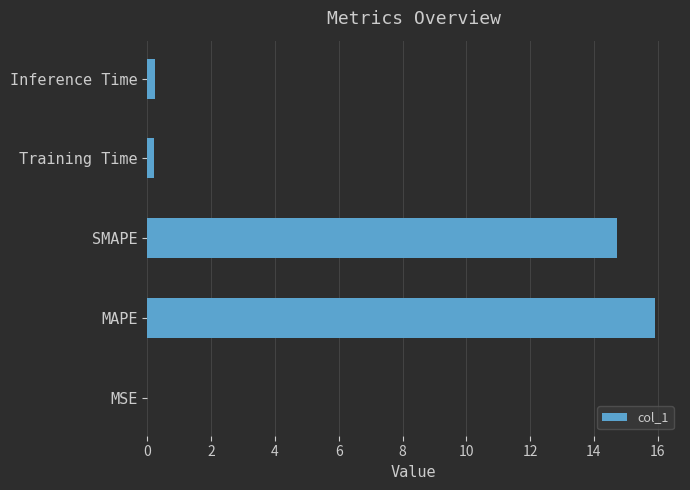

What is the sum of all values?

31.1